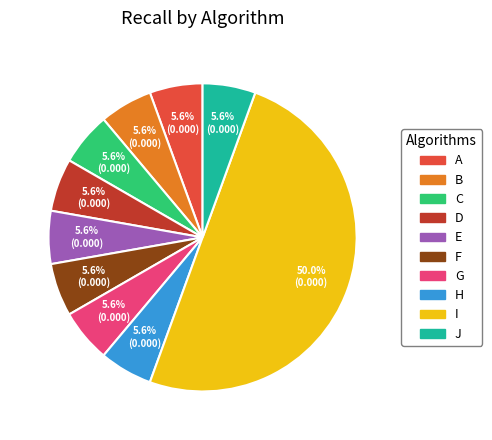

Is the sum of H and I greater than half?

Yes